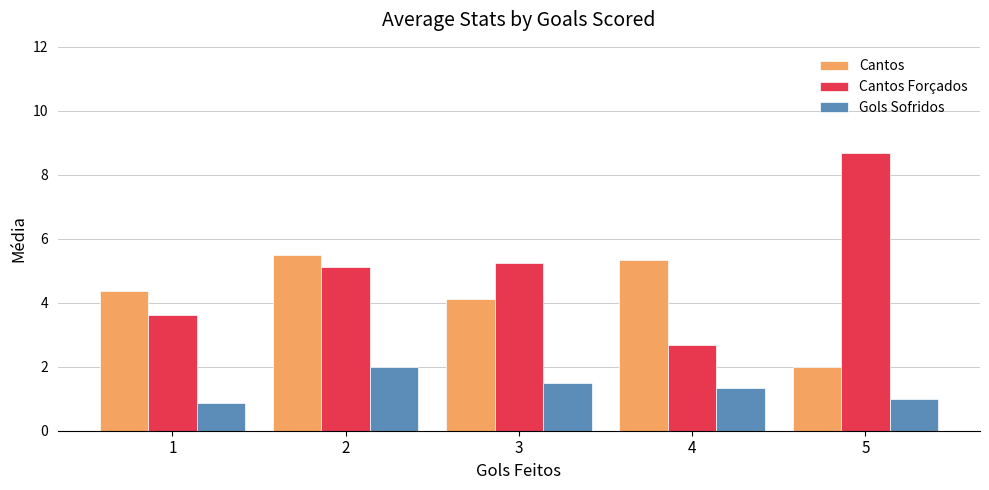

What is the spread (max minus min) of values at 2?

3.5